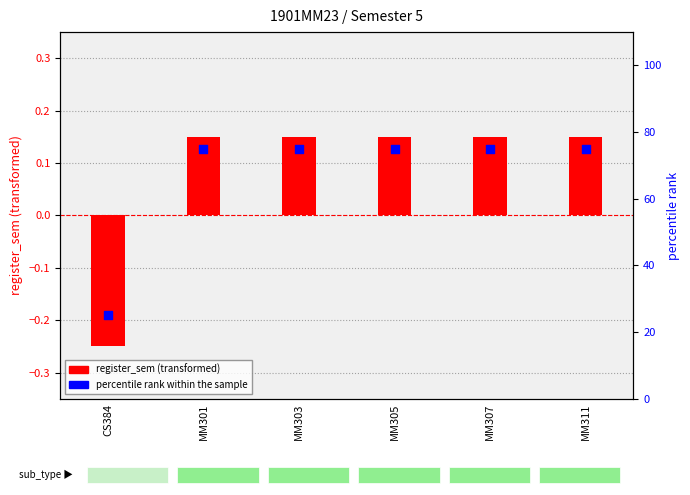

At which category is the sum across all series the highest?

MM301